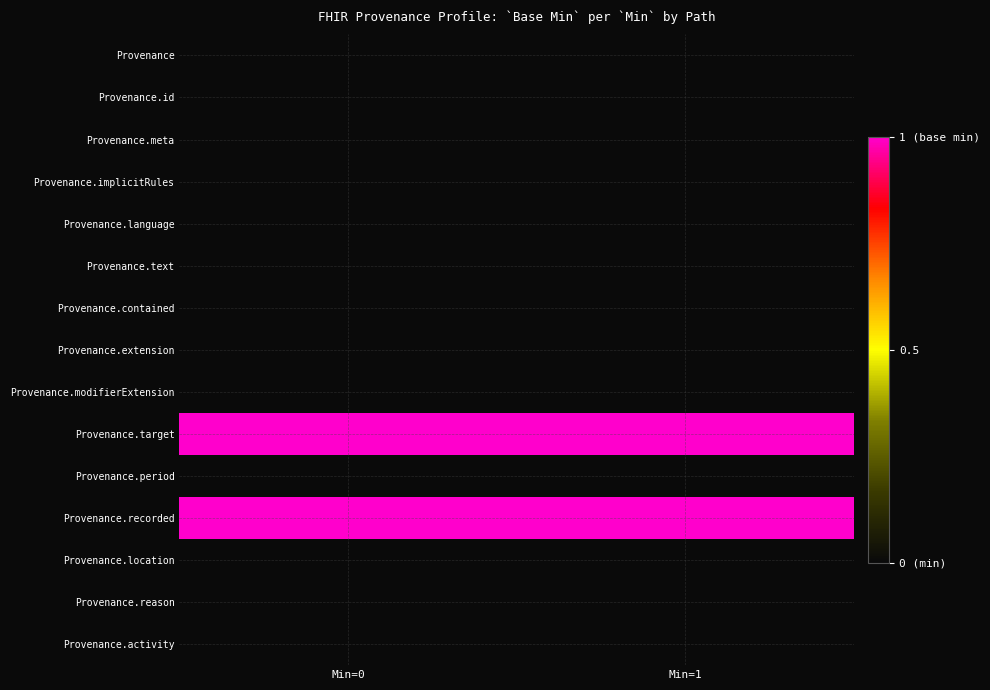

Reading left to right, what are all the values shown in this chart?

row_0: Min=0=0	Min=1=0
row_1: Min=0=0	Min=1=0
row_2: Min=0=0	Min=1=0
row_3: Min=0=0	Min=1=0
row_4: Min=0=0	Min=1=0
row_5: Min=0=0	Min=1=0
row_6: Min=0=0	Min=1=0
row_7: Min=0=0	Min=1=0
row_8: Min=0=0	Min=1=0
row_9: Min=0=1	Min=1=1
row_10: Min=0=0	Min=1=0
row_11: Min=0=1	Min=1=1
row_12: Min=0=0	Min=1=0
row_13: Min=0=0	Min=1=0
row_14: Min=0=0	Min=1=0